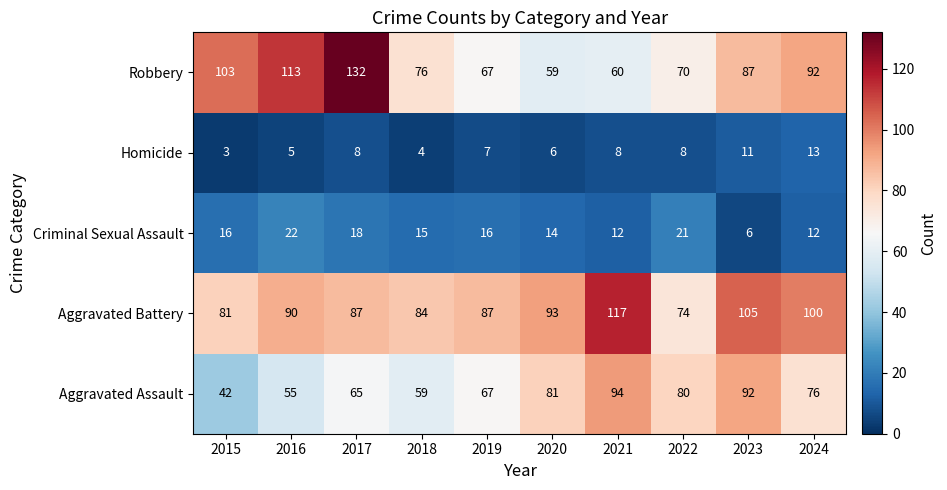

At which label does Aggravated Battery reach its peak?

2021